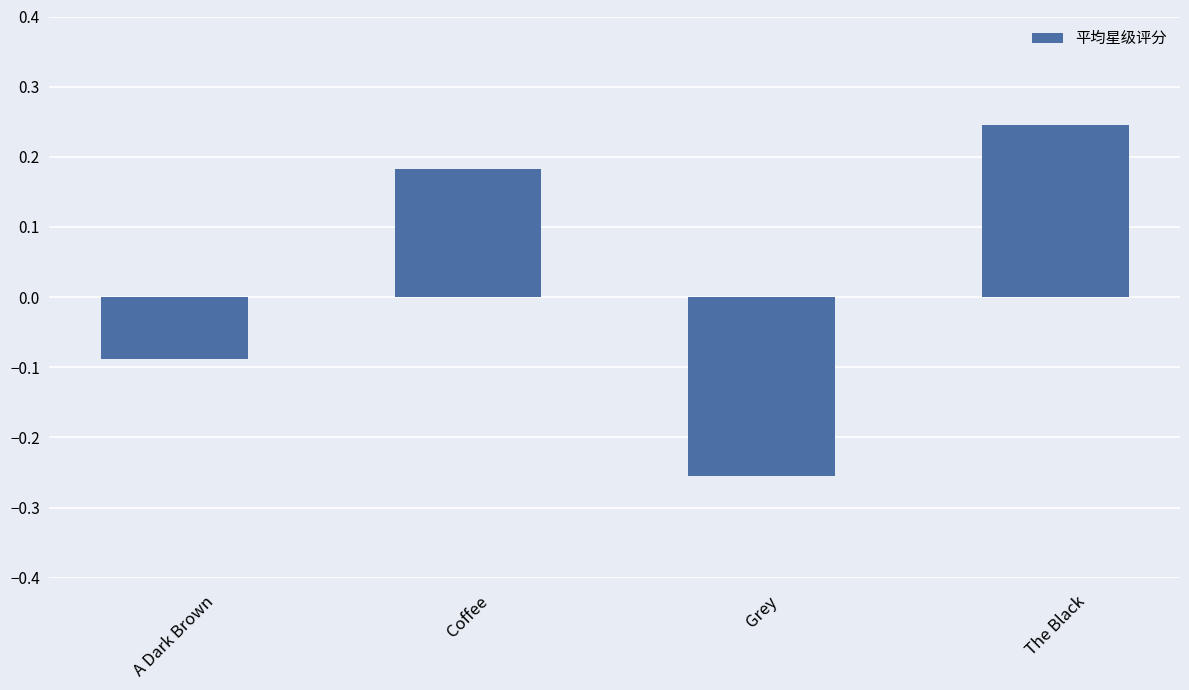

Rank the categories by value from highest to lowest.

The Black, Coffee, A Dark Brown, Grey